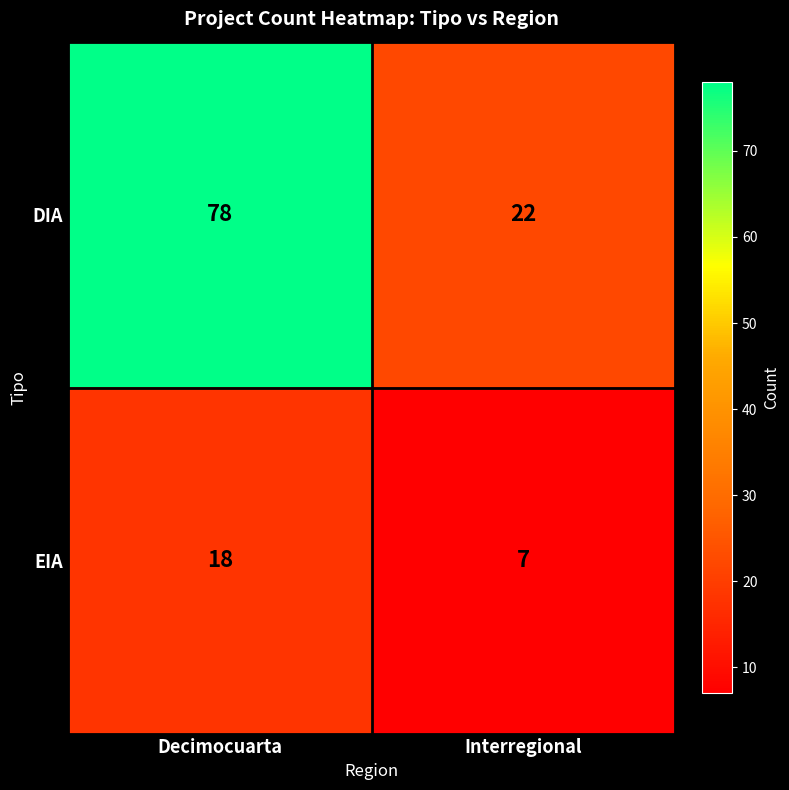

At which category does the chart reach its minimum across all series?

Interregional